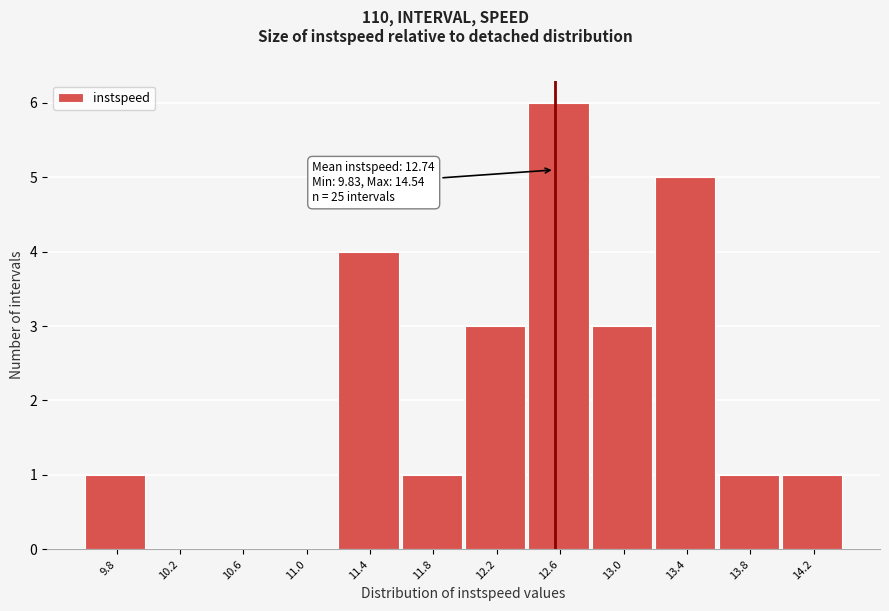

Reading left to right, list all the values displayed in this chart.

9.8=1	10.2=0	10.6=0	11.0=0	11.4=4	11.8=1	12.2=3	12.6=6	13.0=3	13.4=5	13.8=1	14.2=1